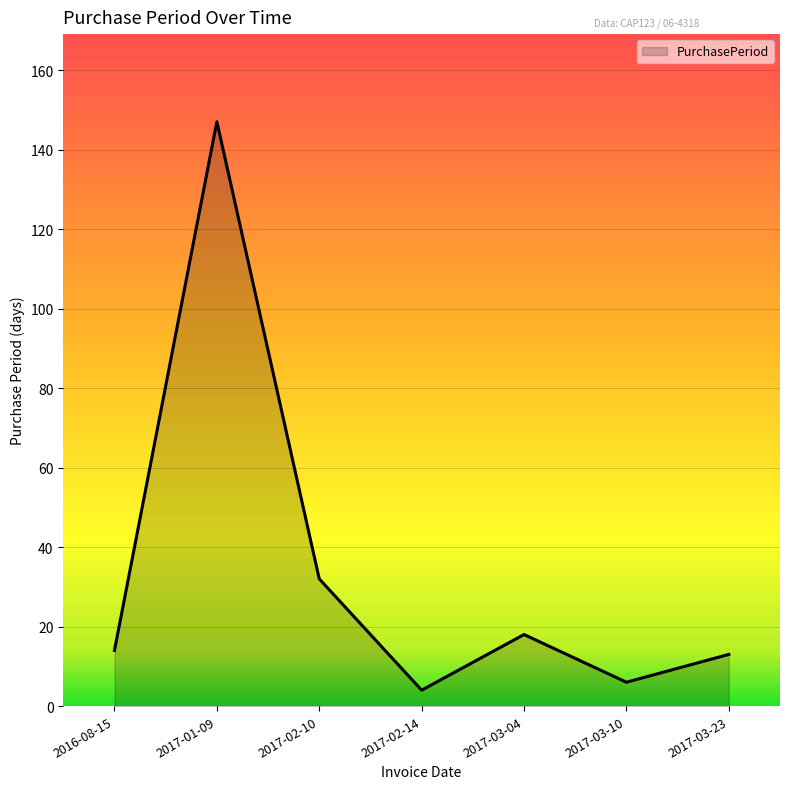

At which category does the data reach its first local peak?

2017-01-09